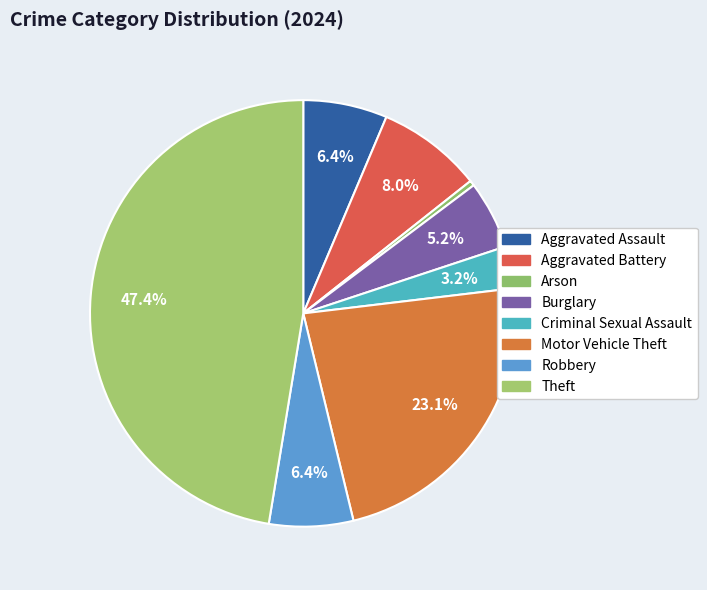

To the nearest percent, what percentage of the pie is Burglary?

5%